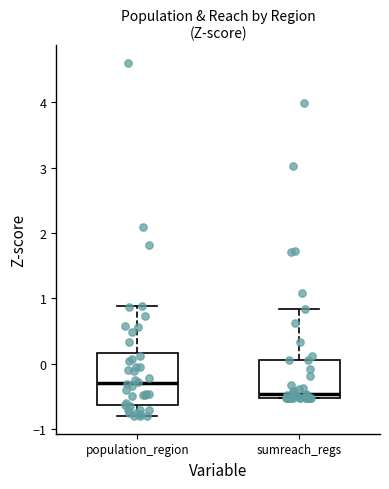

Where does the upper whisker of the box for sumreach_regs end on the y-axis? The values are not printed on the chart, so give them approximately, as read against the axis.

0.8